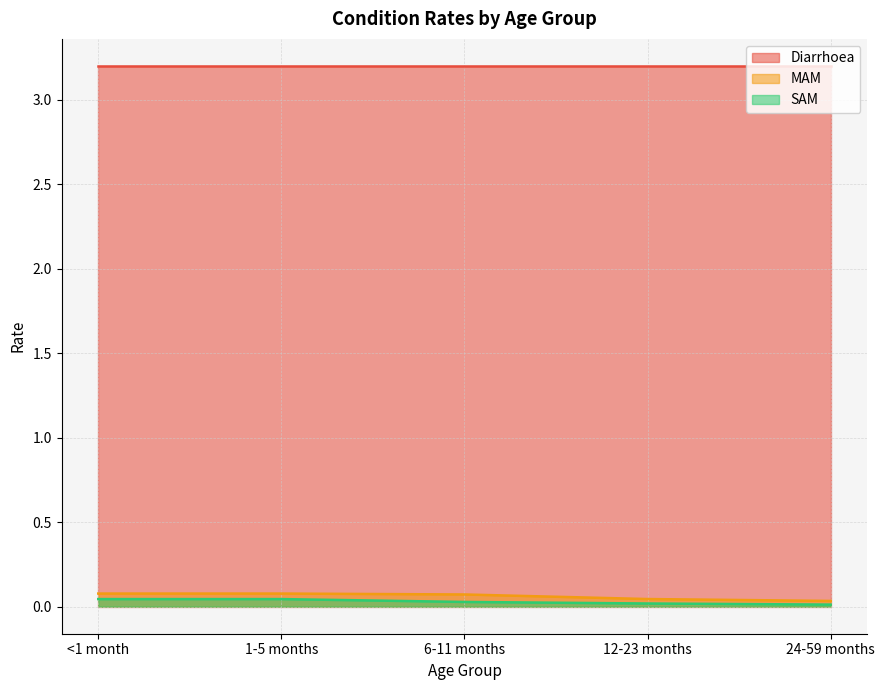

Between 1-5 months and 6-11 months, which series saw the biggest shift?

SAM